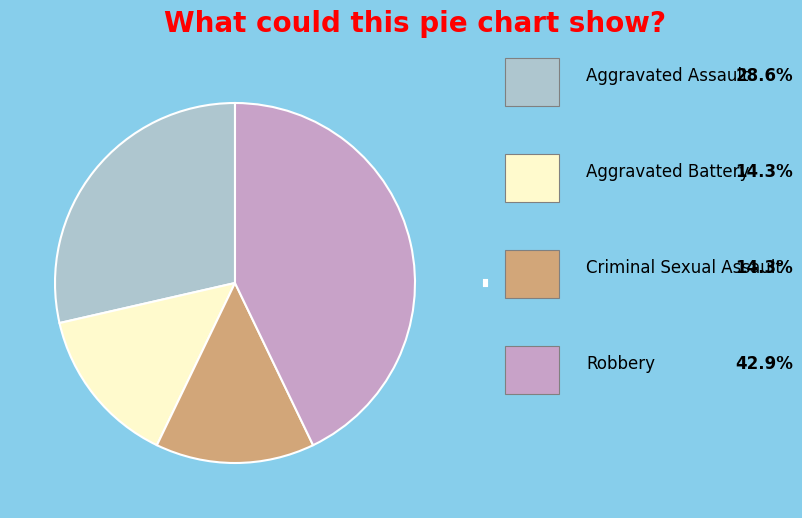

Approximately how many times larger is the value at Robbery: 42.9% compared to Criminal Sexual Assault: 14.3%?

3.0